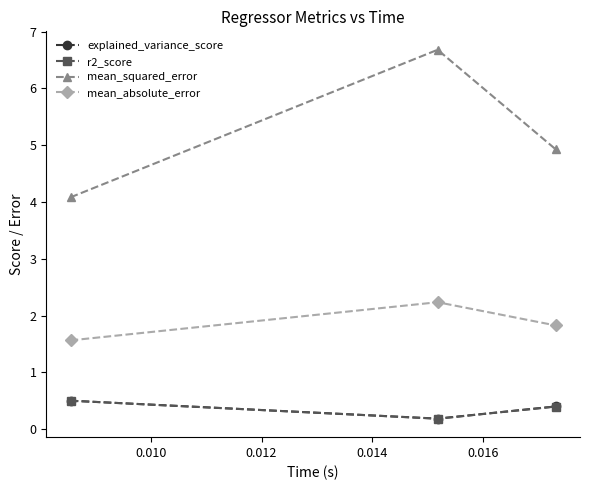

At how many categories does at least one series exceed 2?

3